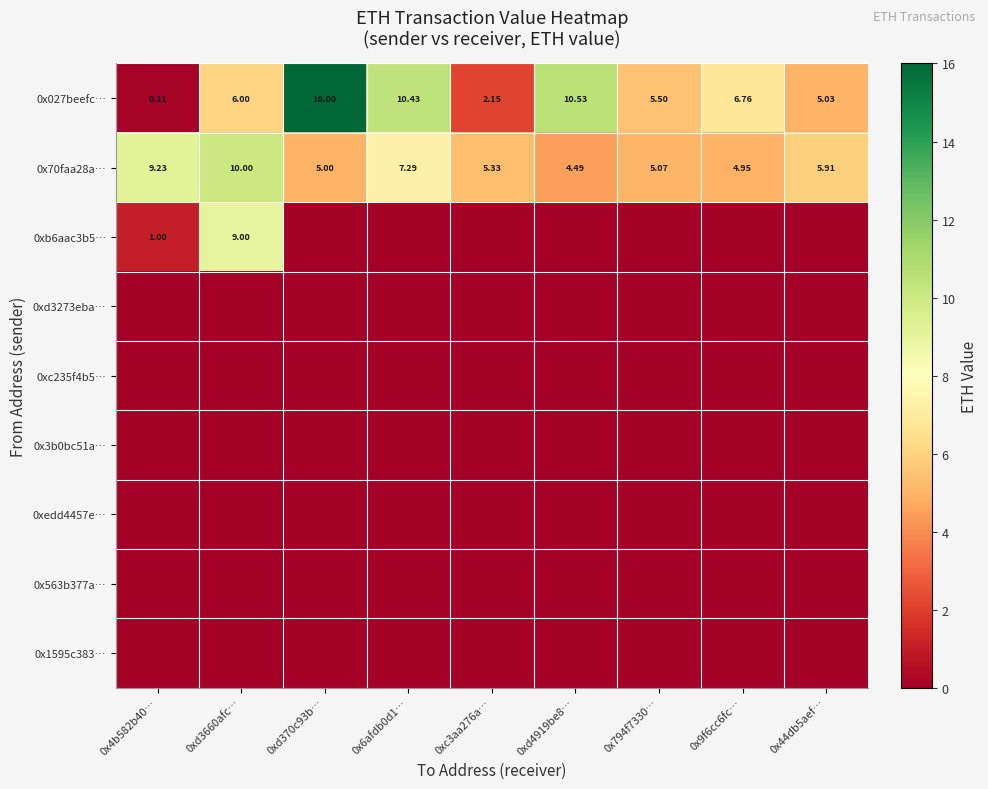

Which category has the lowest value in the 0xc235f4b5… series?

0x4b582b40…